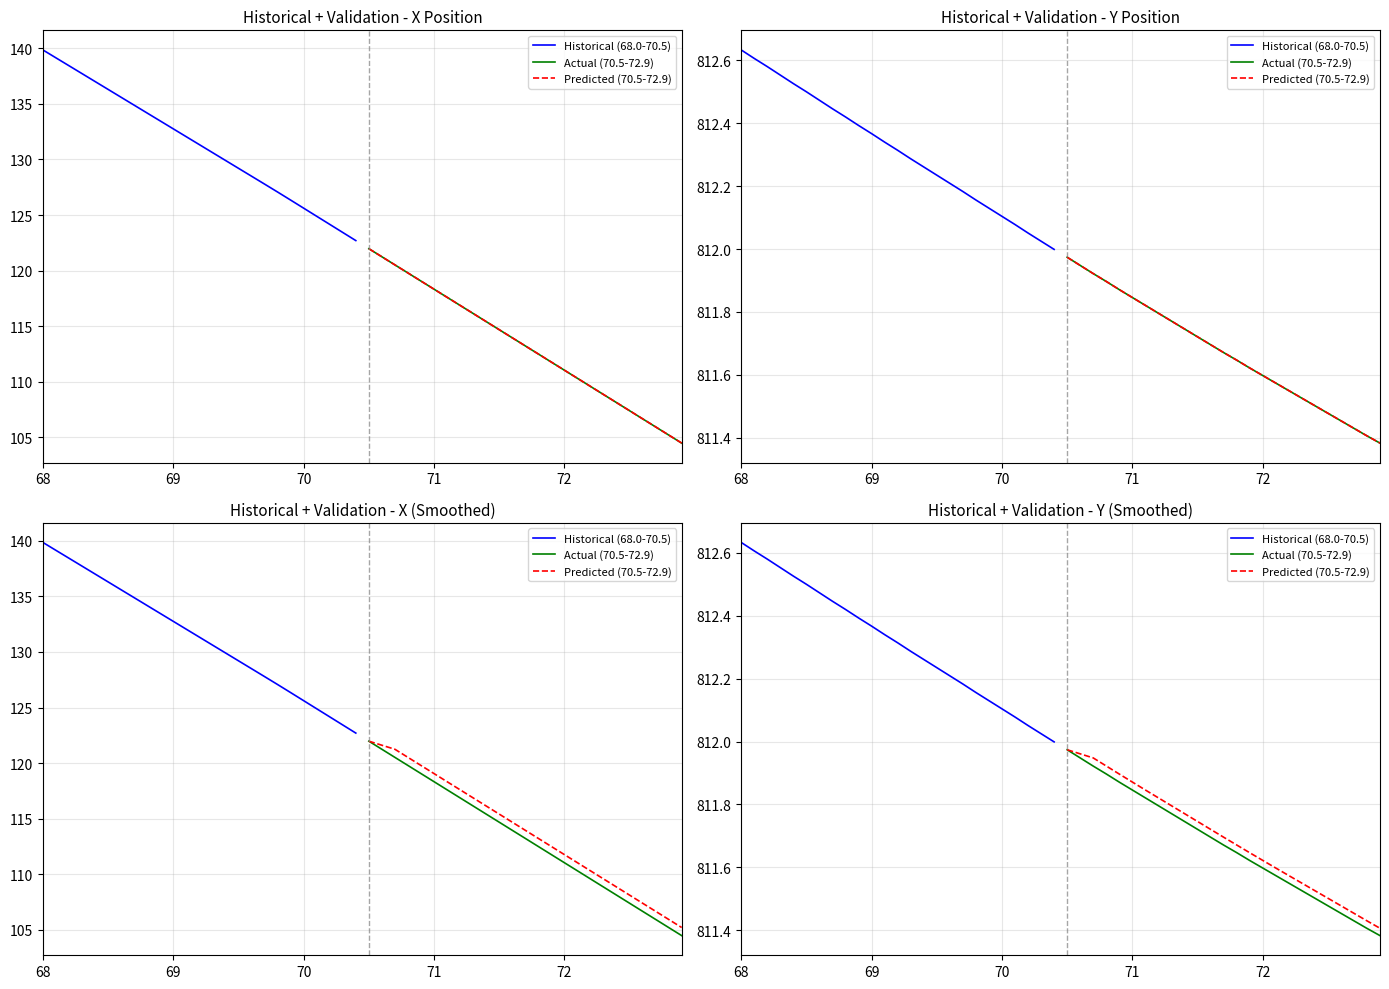

Is this an area chart (filled region under the line)?

No